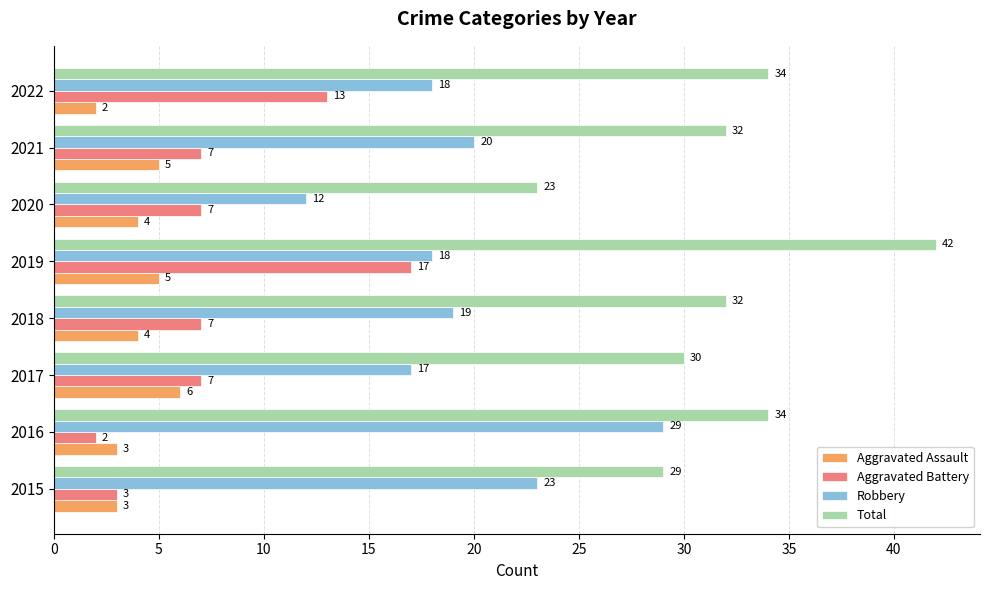

Read the Robbery value at 2016.

29